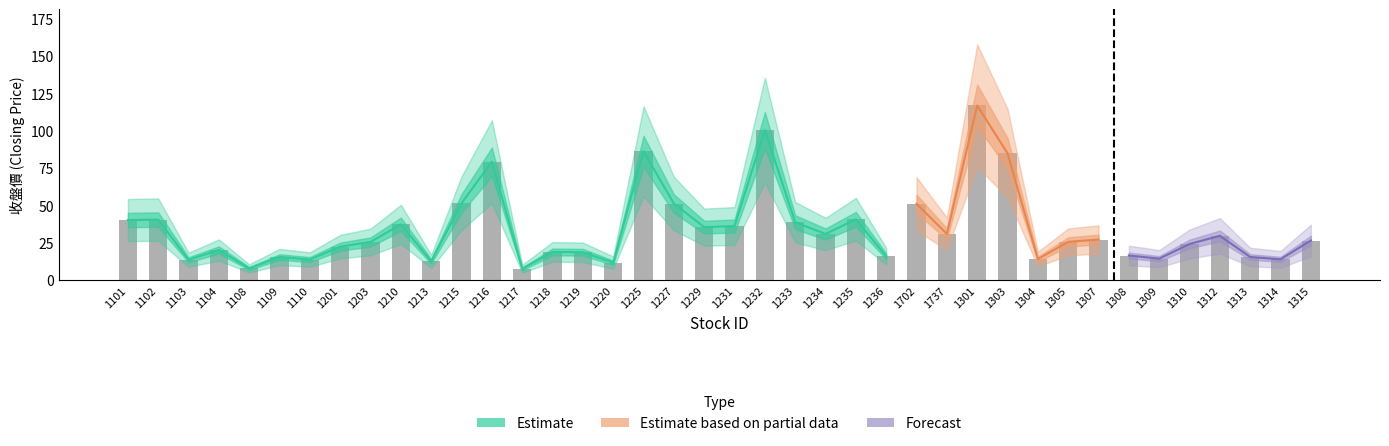

Is it true that the value at 1702 is 31.4?

False